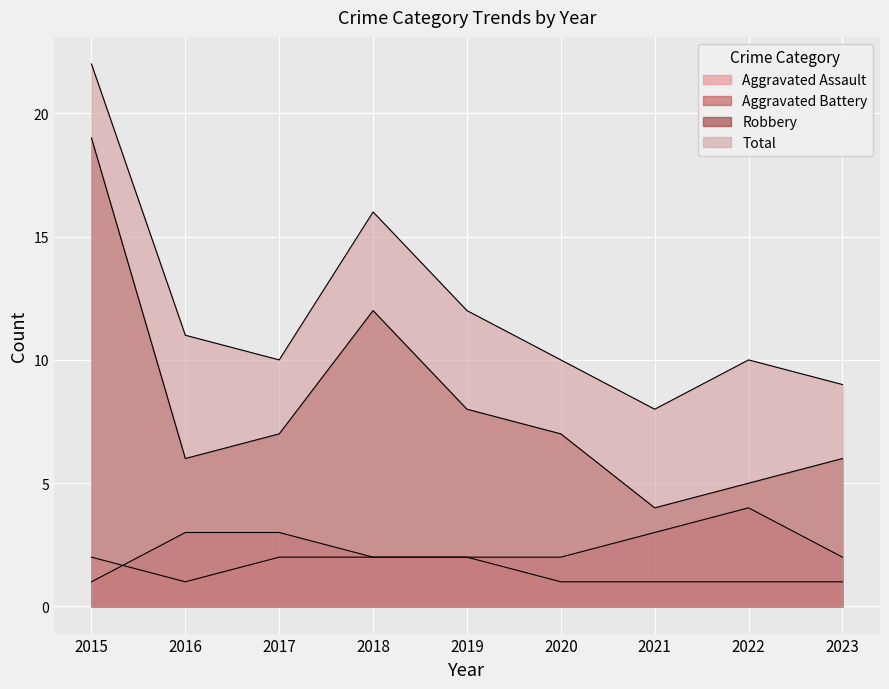

How many lines are shown in the chart?

4